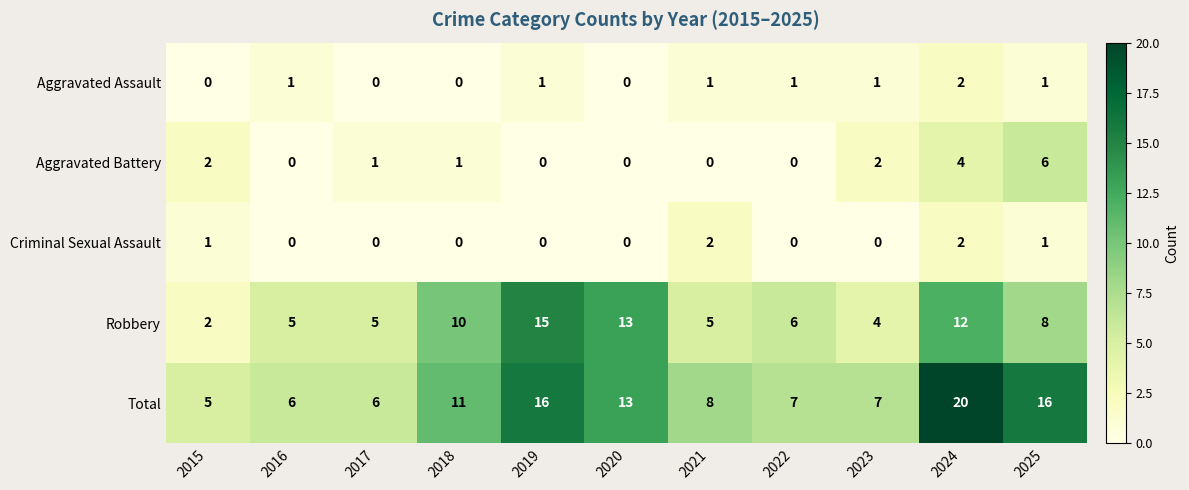

Count the Aggravated Battery values in the range 0 to 2.

9